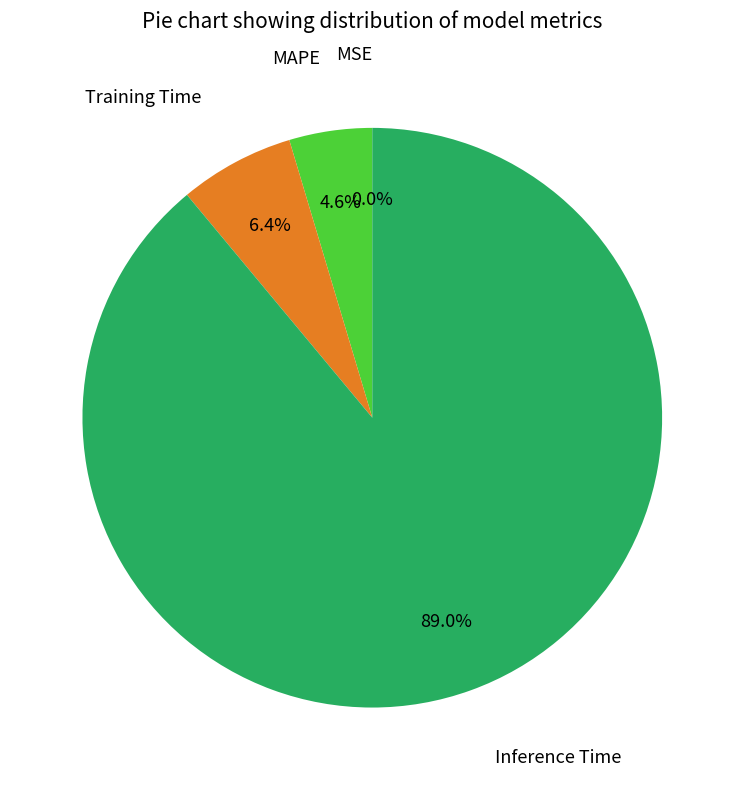

Is there a majority slice in this chart?

Yes